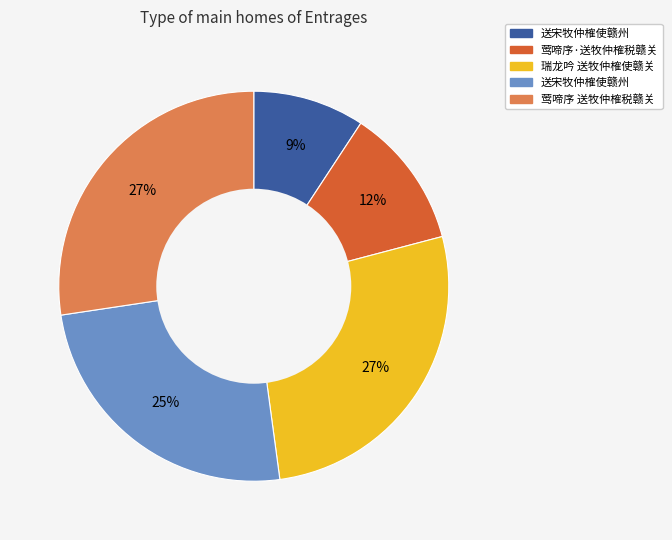

Is there a majority slice in this chart?

No